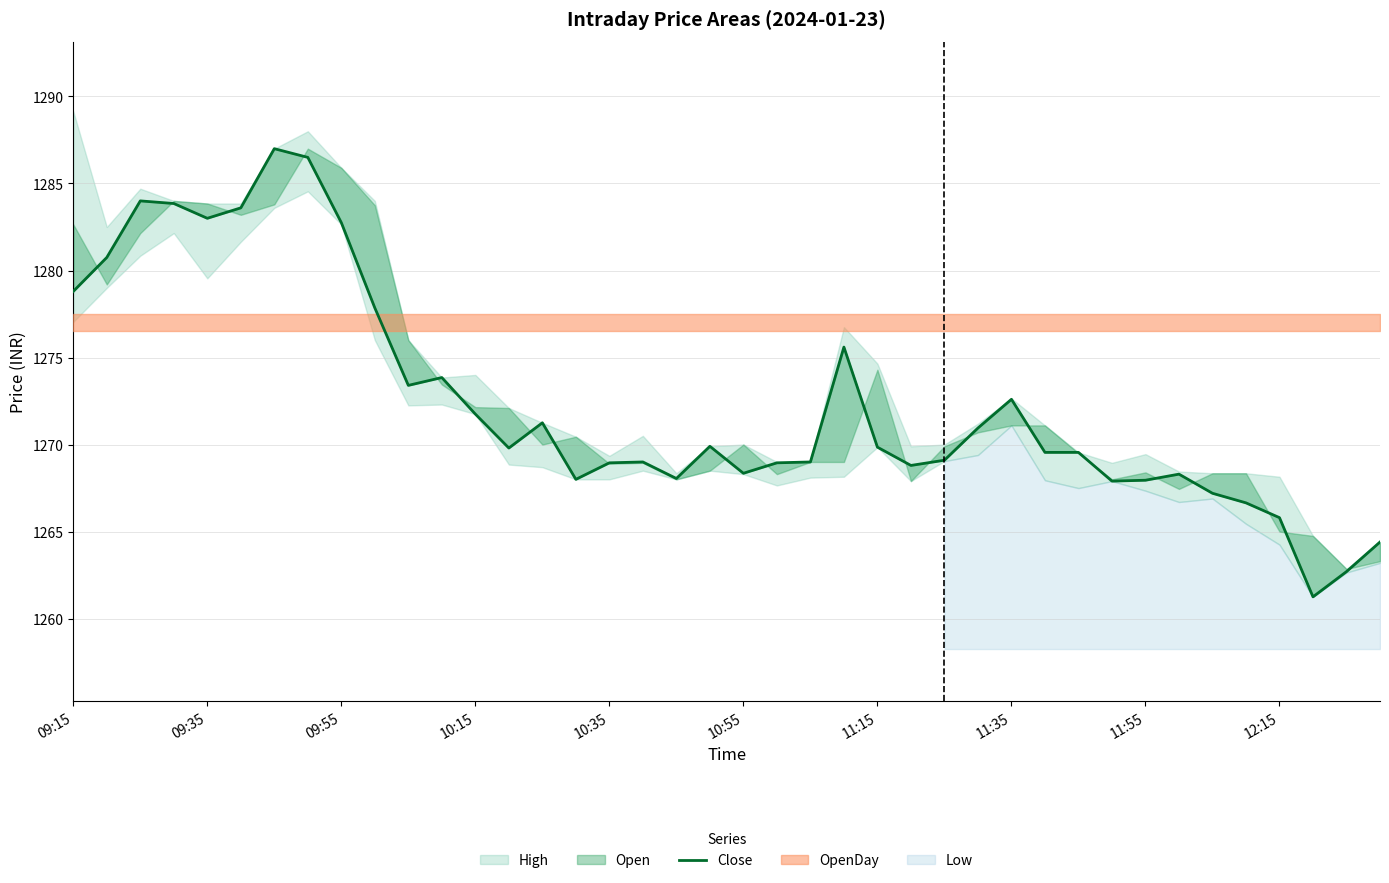

How many interior local peaks (higher than both neighbors) does the data have?

9